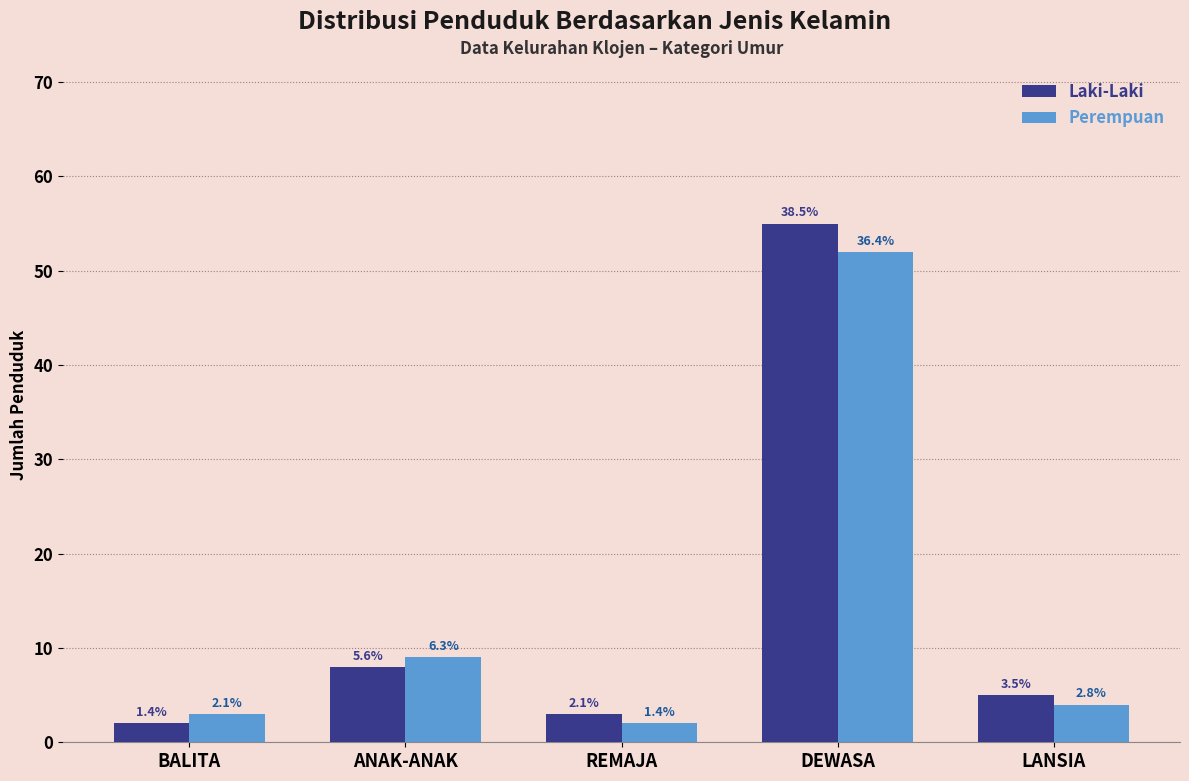

Which series has the largest total across all categories?

Laki-Laki